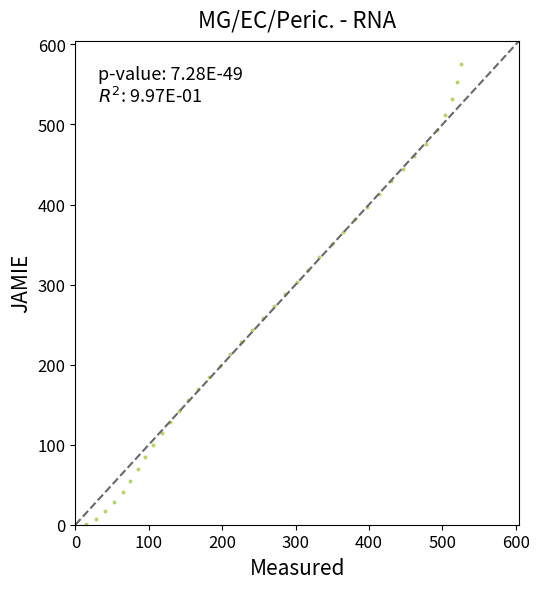

What is the range of Y values (max minus min)?

575.6